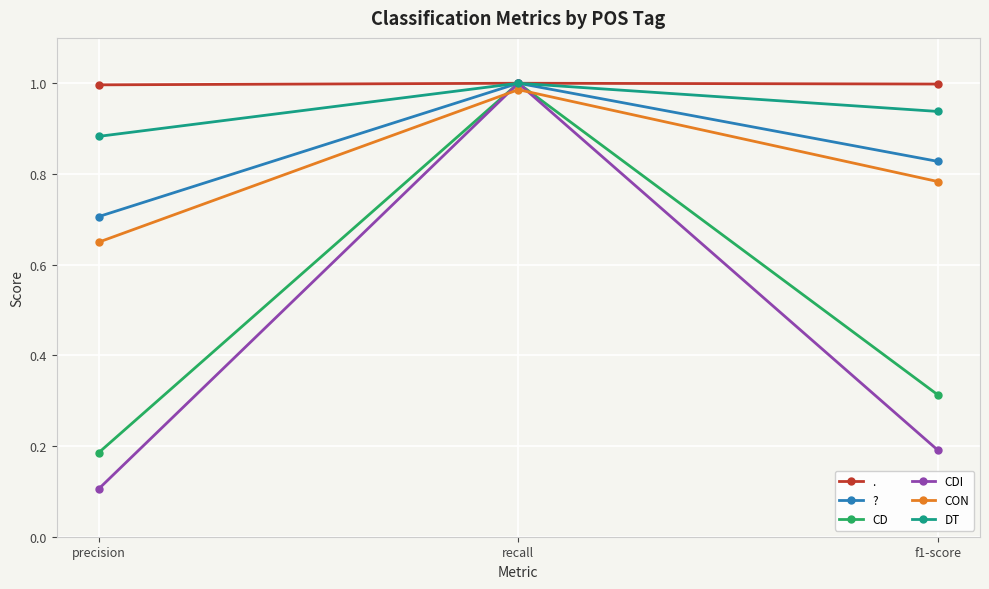

Where is CON nearest to the value 0?

precision